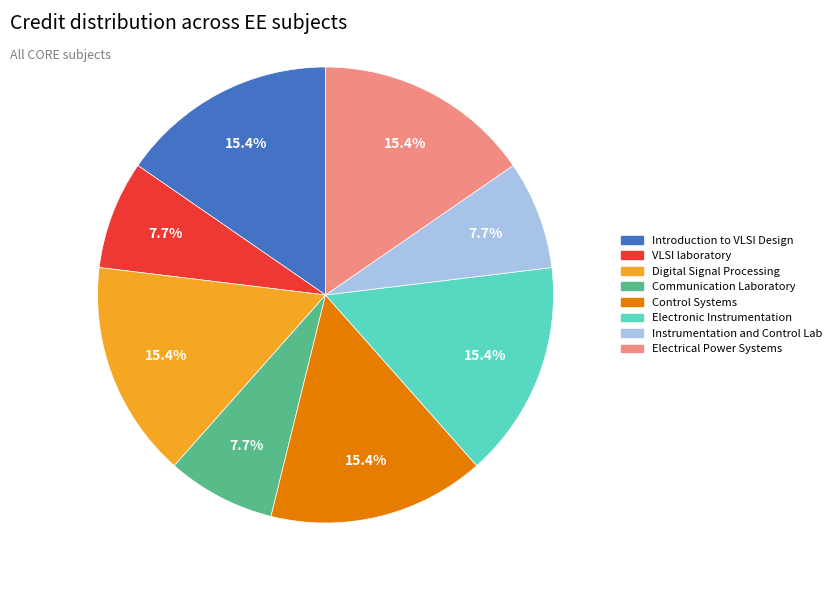

Is there any slice that represents more than half of the pie?

No